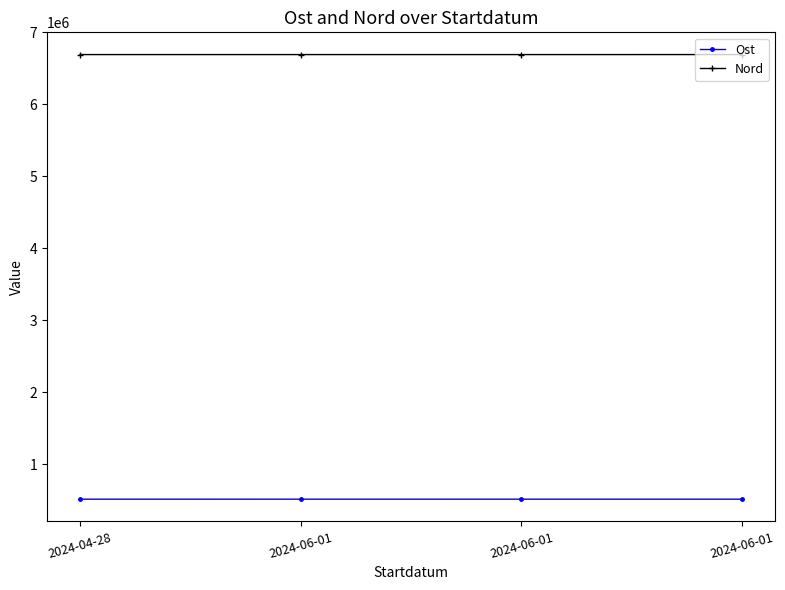

Does the chart have visible grid lines?

No